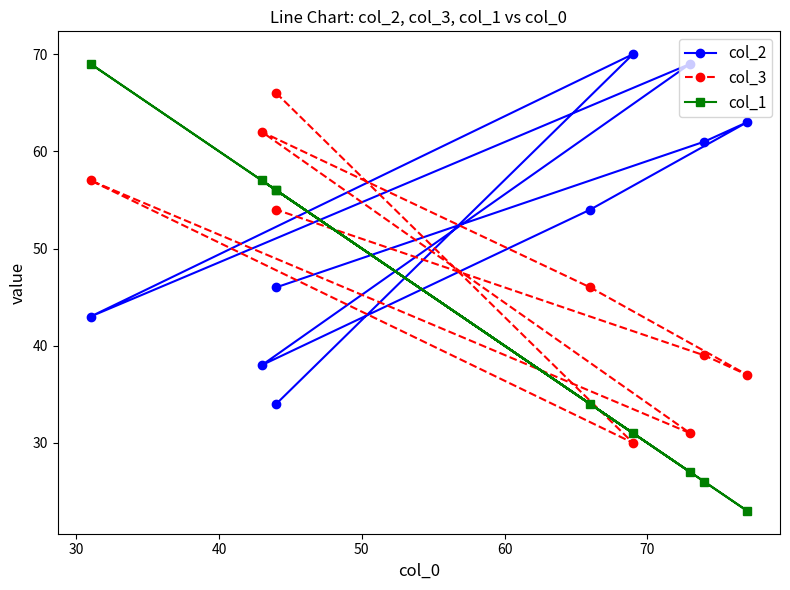

How many series are shown in this chart?

3